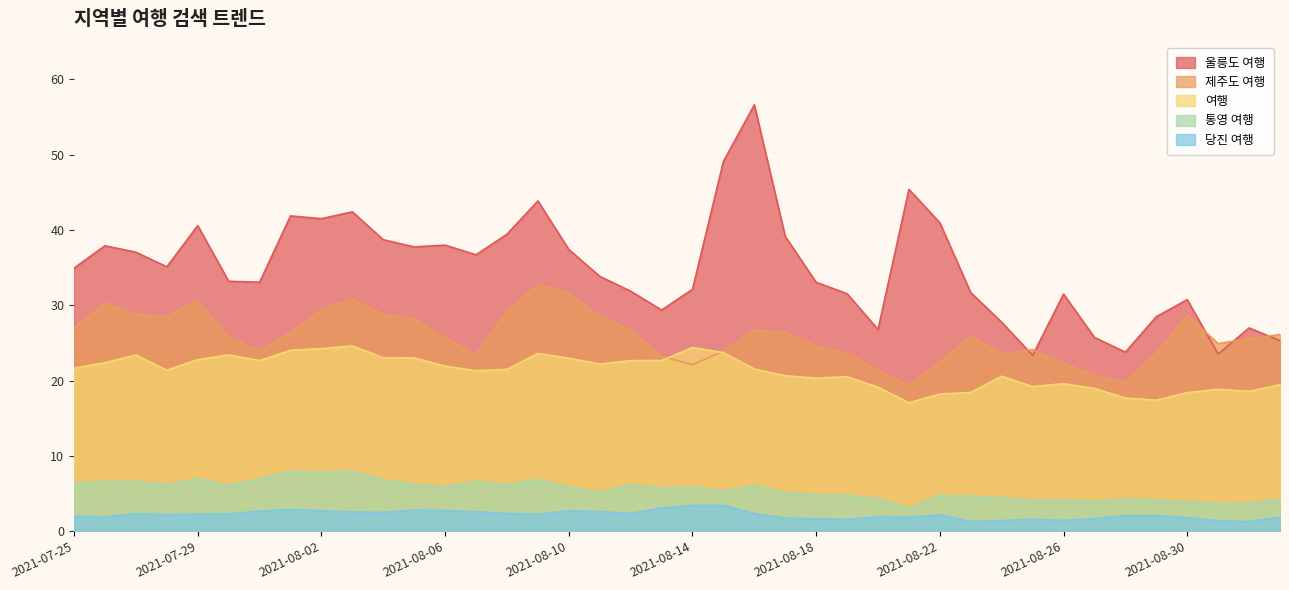

True or false: 통영 여행 and 제주도 여행 intersect in this chart.

False